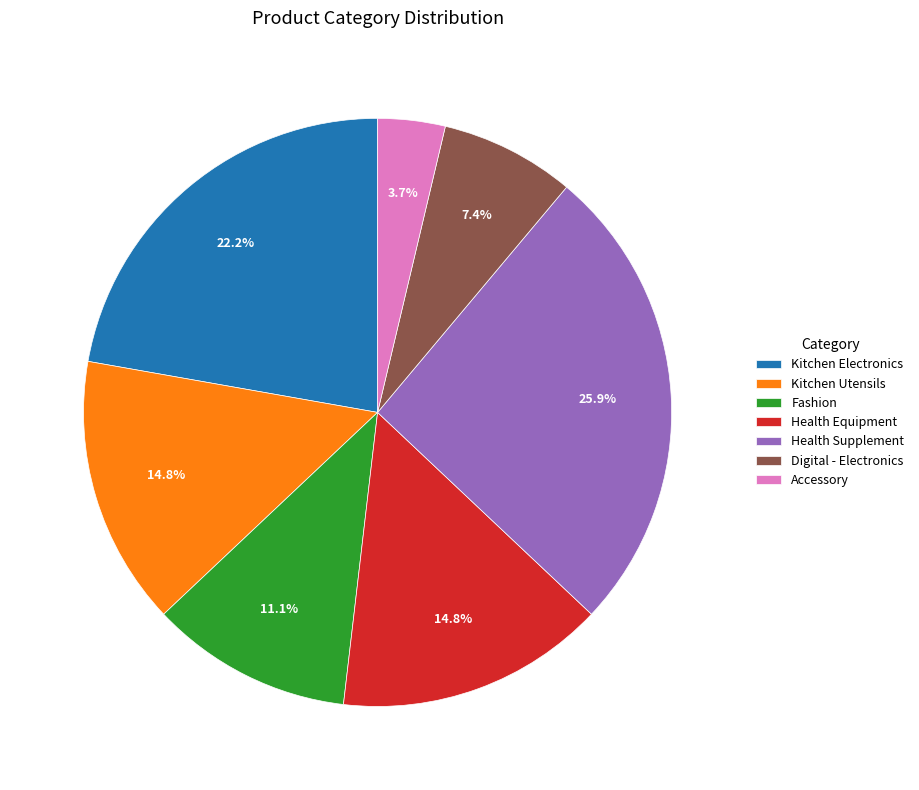

Count the number of slices in the pie.

7